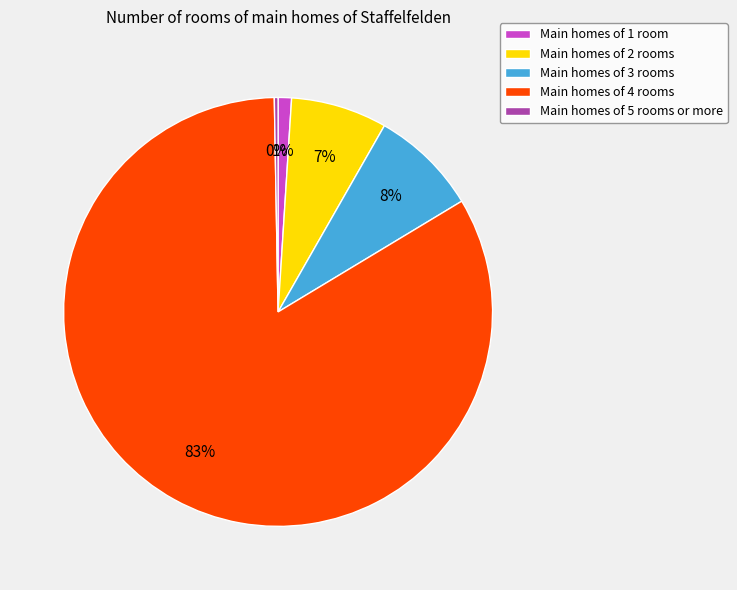

Which category has the biggest portion of the pie?

Main homes of 4 rooms